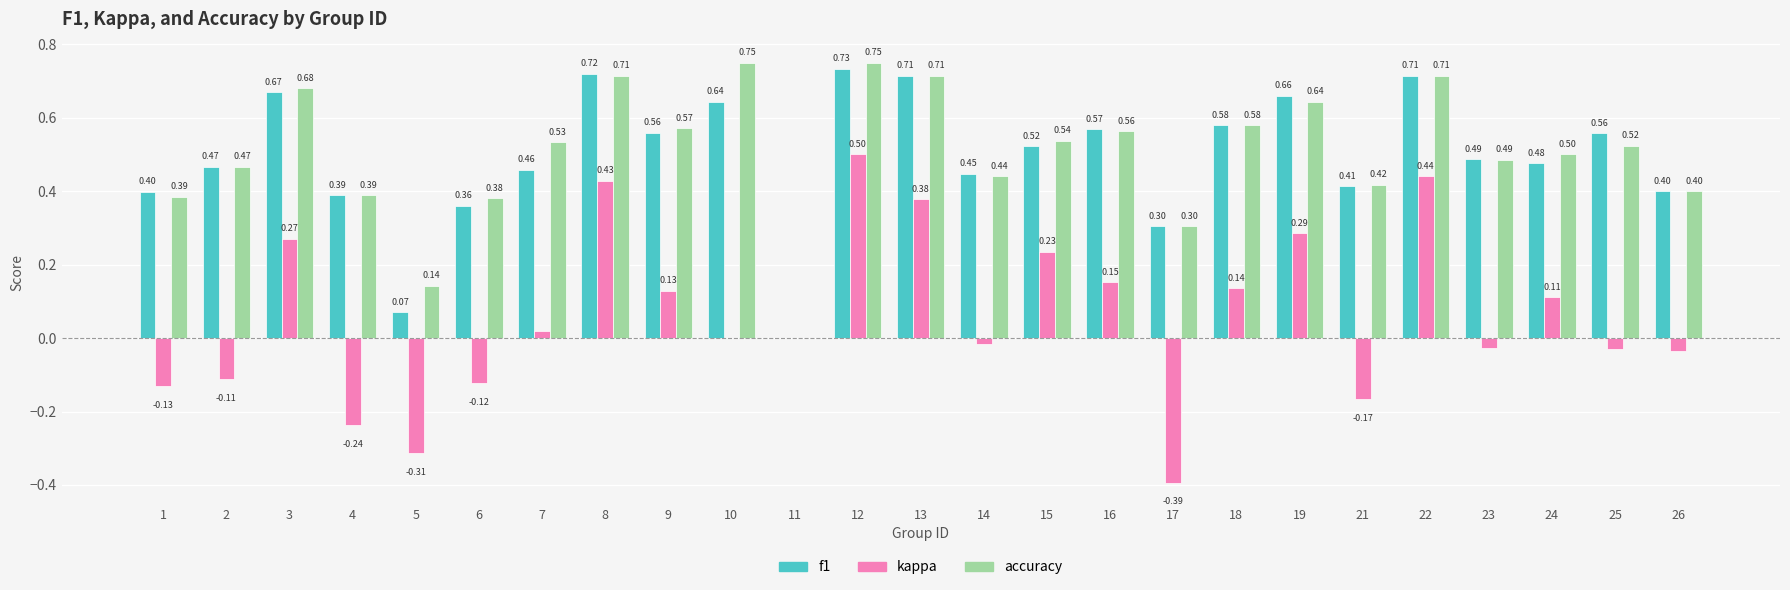

Is it true that f1 equals 0.4 at 4?

True